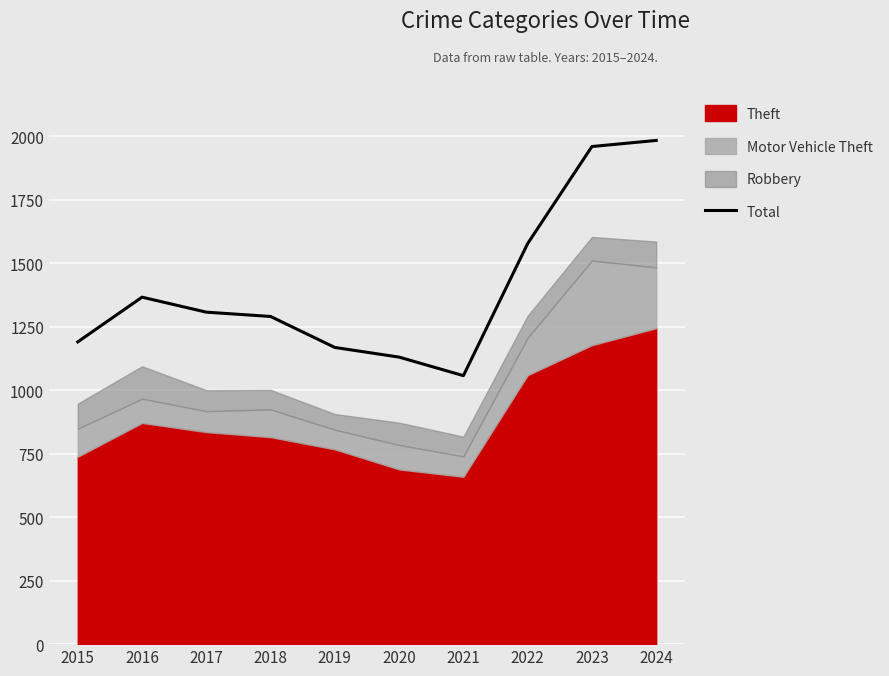

Reading left to right, what are all the values shown in this chart?

2015=1190	2016=1366	2017=1307	2018=1290	2019=1168	2020=1130	2021=1057	2022=1577	2023=1959	2024=1983